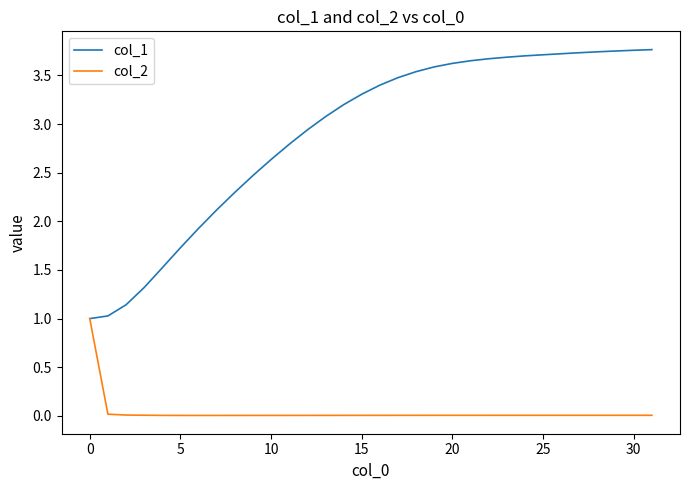

At how many categories does at least one series exceed 2?

25